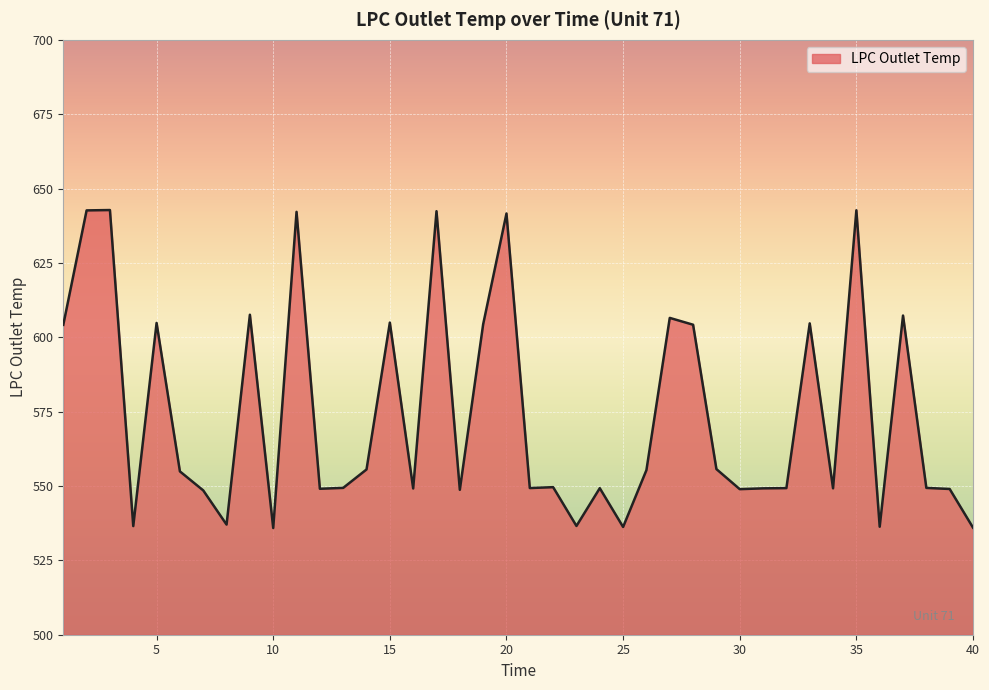

What is the maximum value shown in the chart?

642.8